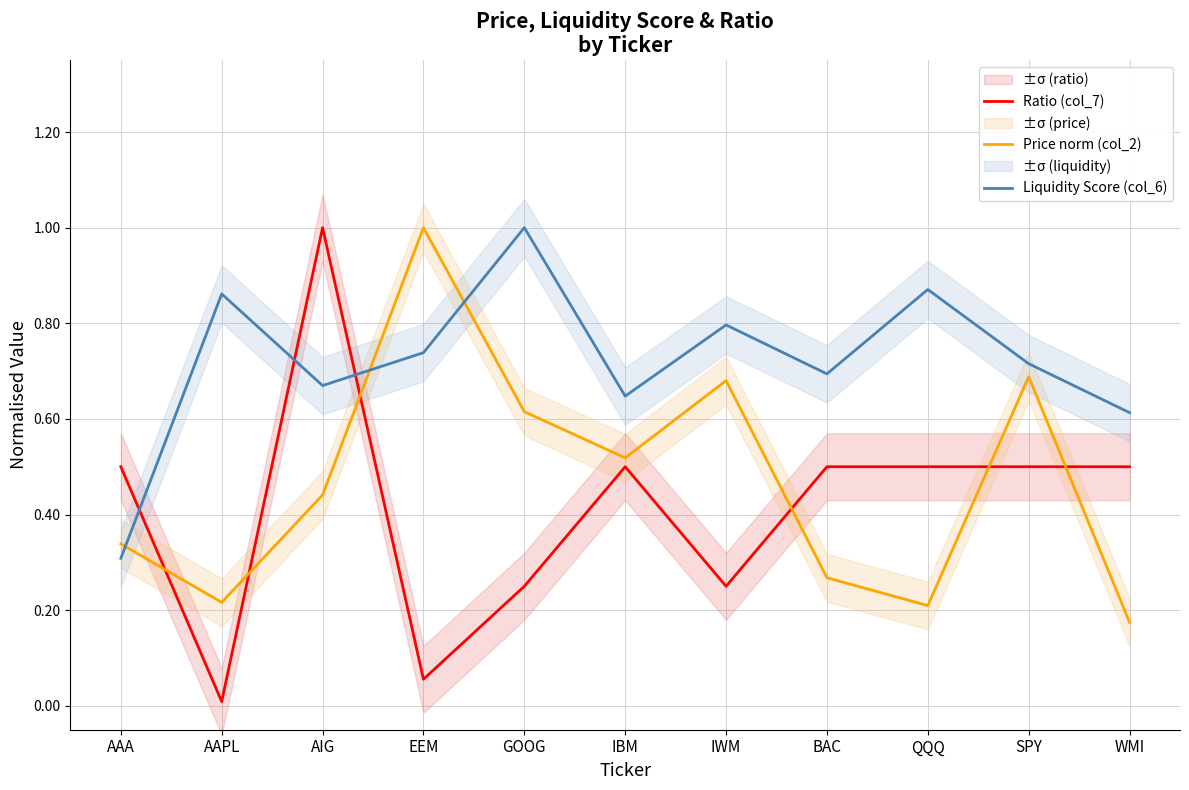

How many distinct data groups are displayed?

3